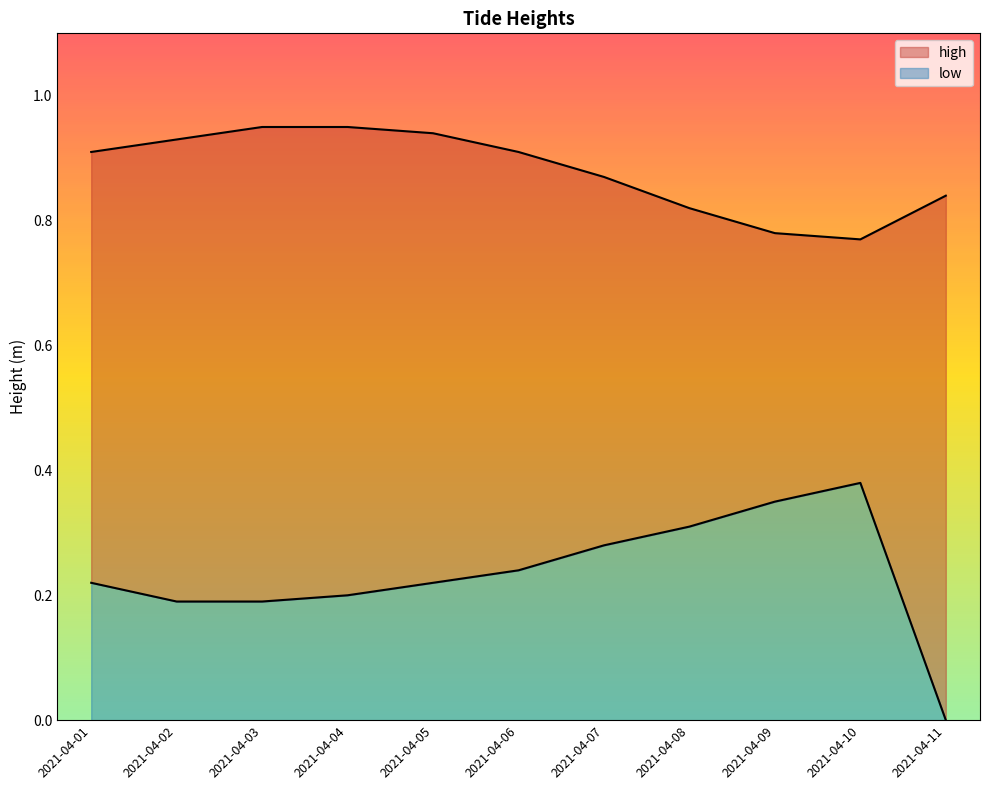

What is the sum of all low values?

2.6